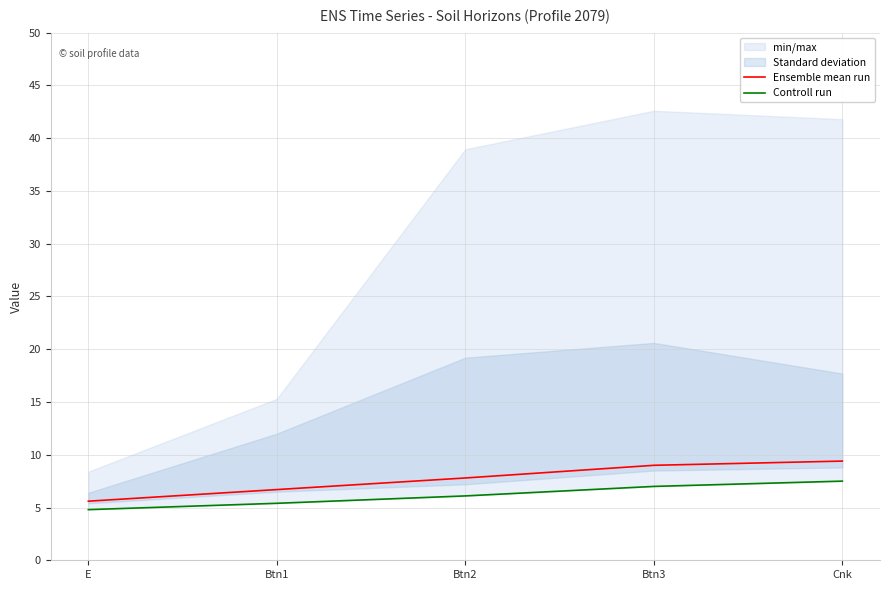

What is the spread (max minus min) of values at E?

0.8